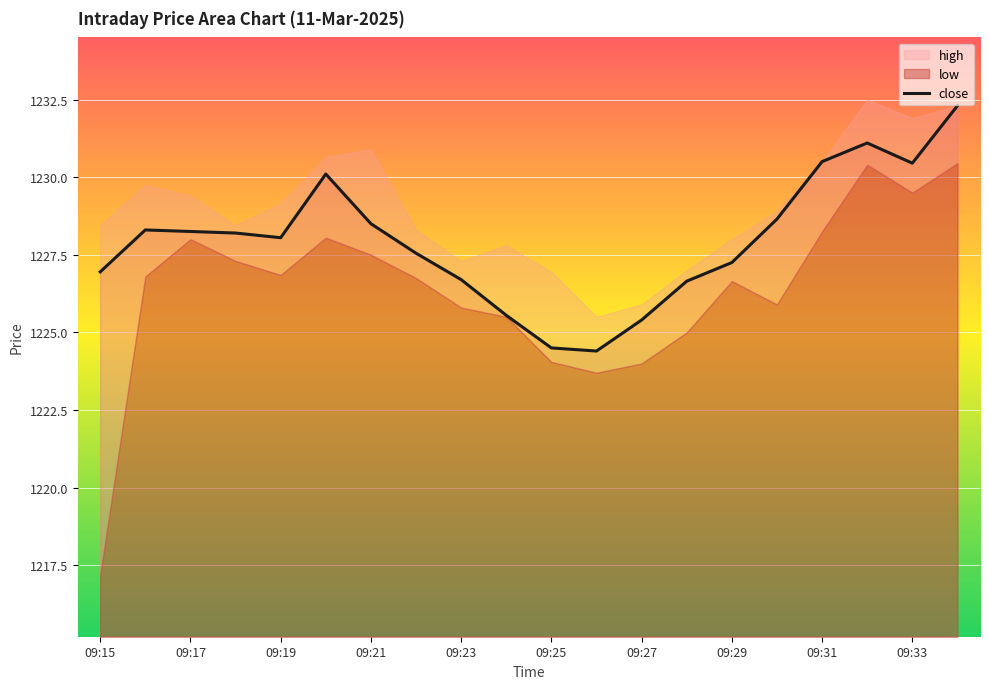

Reading left to right, list all the values displayed in this chart.

1227.0	1228.3	1228.2	1228.2	1228.0	1230.1	1228.5	1227.5	1226.7	1225.5	1224.5	1224.4	1225.4	1226.7	1227.2	1228.7	1230.5	1231.1	1230.5	1232.3